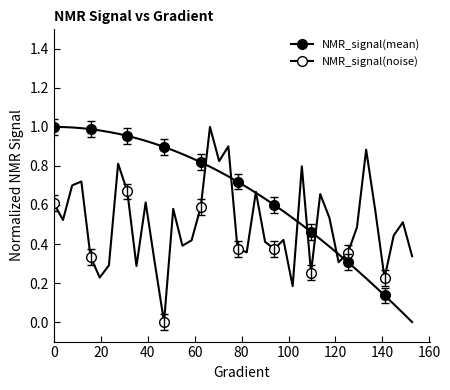

Which series has the largest total across all categories?

NMR_signal(mean)